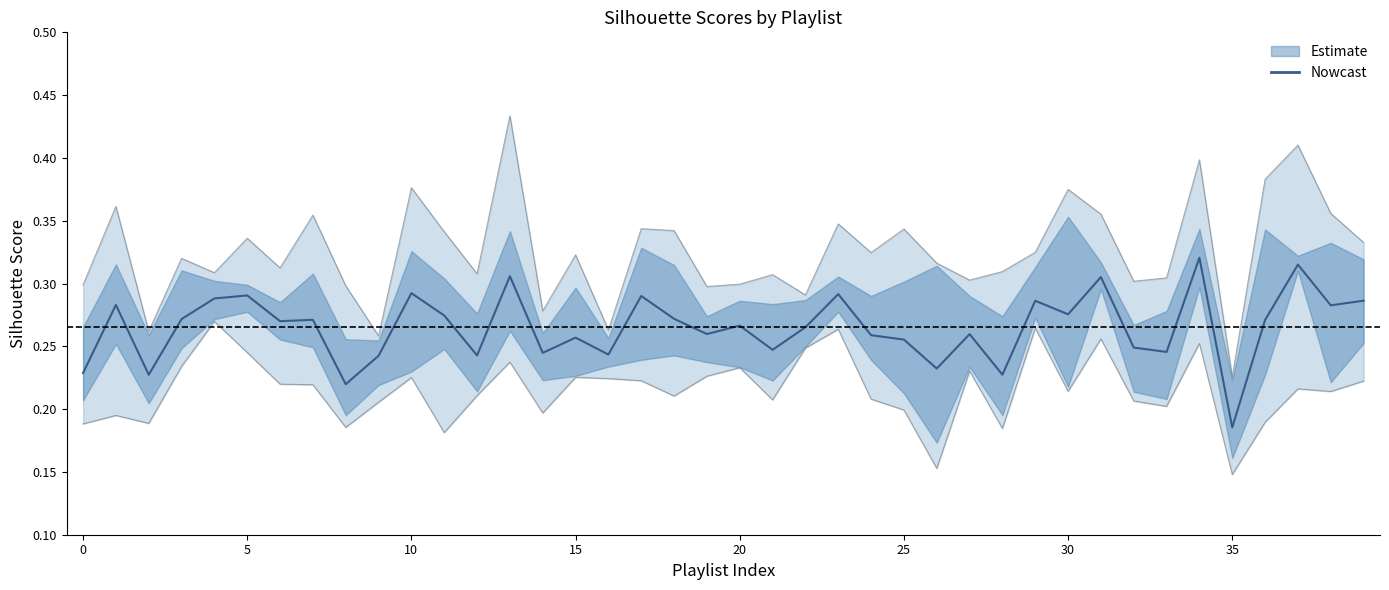

What is the average value?

0.3